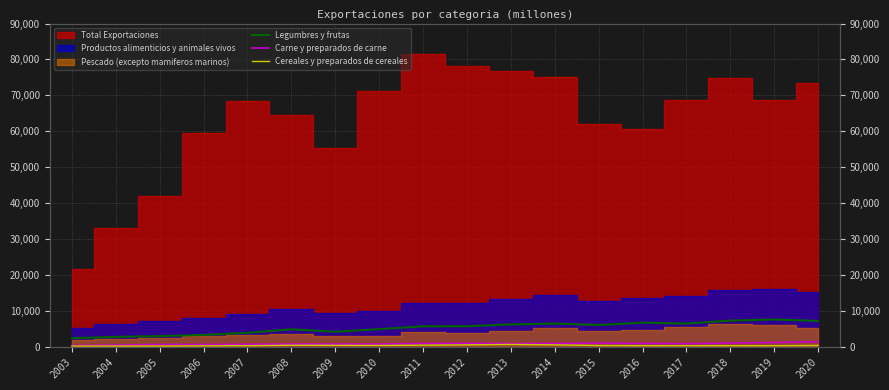

Count the number of categories in the chart.

18